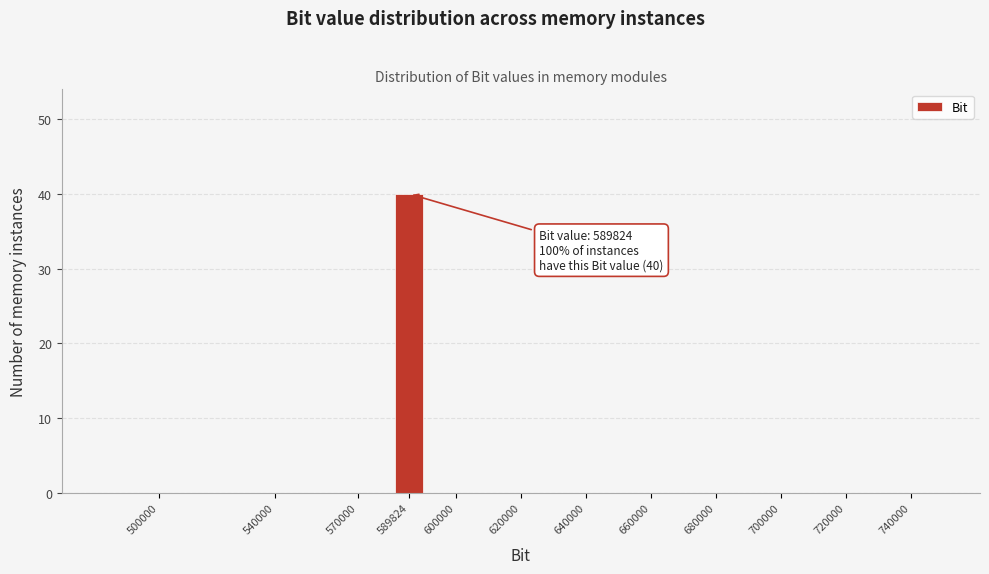

Reading left to right, transcribe all the data shown in this chart.

500000=0	540000=0	570000=0	589824=40	600000=0	620000=0	640000=0	660000=0	680000=0	700000=0	720000=0	740000=0